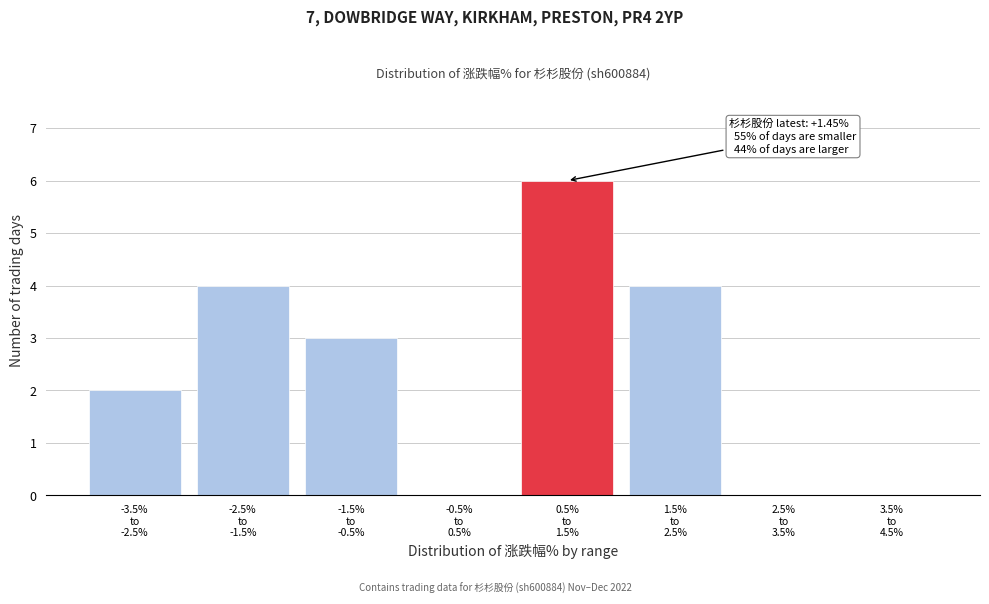

What is the greatest value displayed?

6